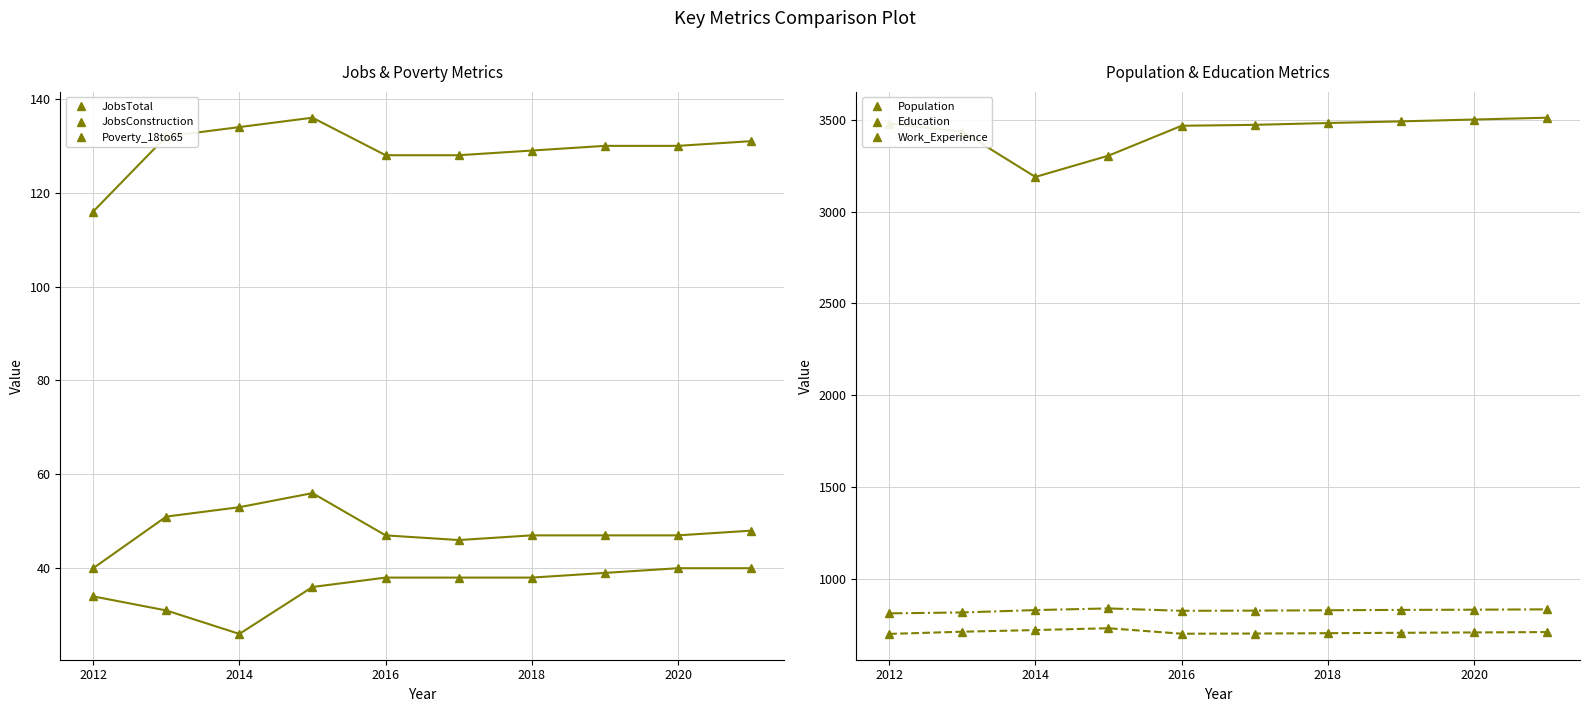

The Poverty_18to65 series shows 40 at 2021. True or false?

True